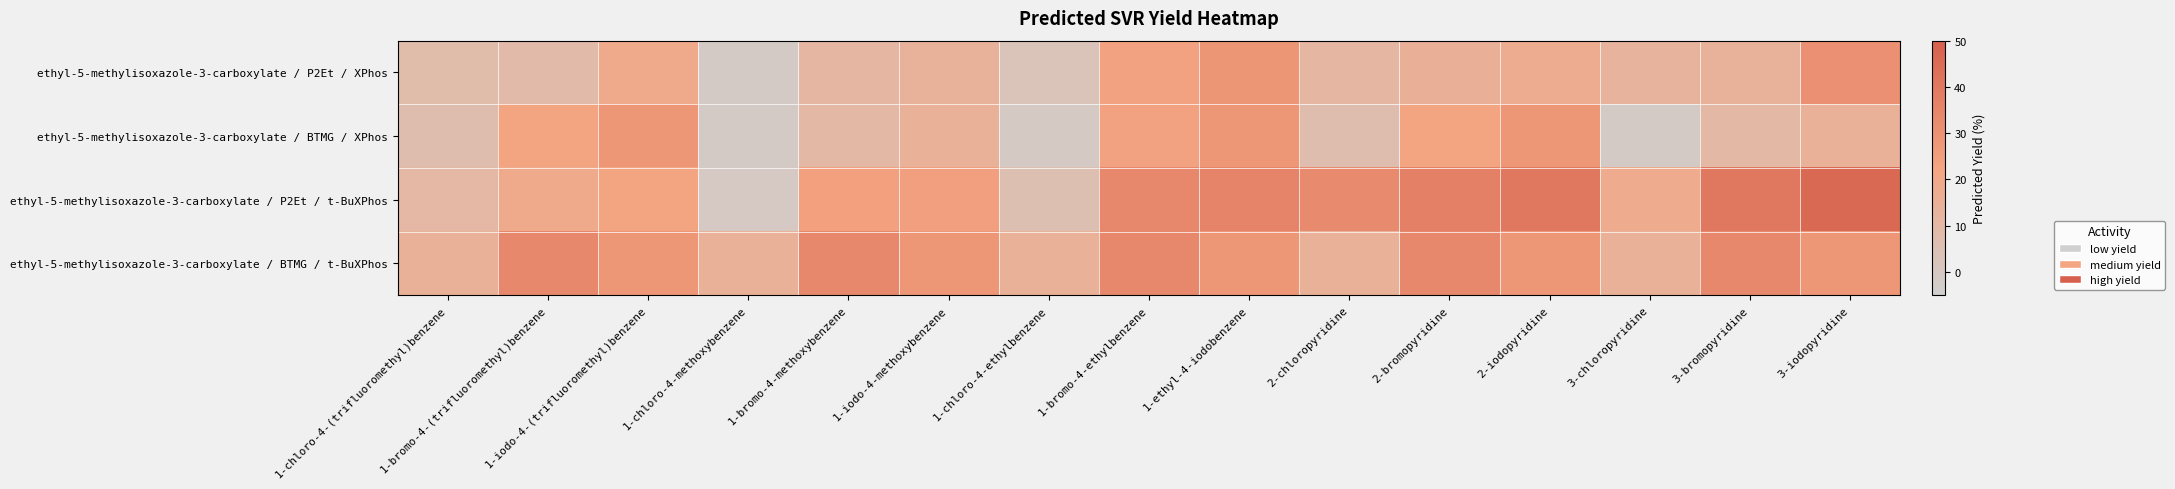

What is the spread (max minus min) of values at 2-iodopyridine?

22.9